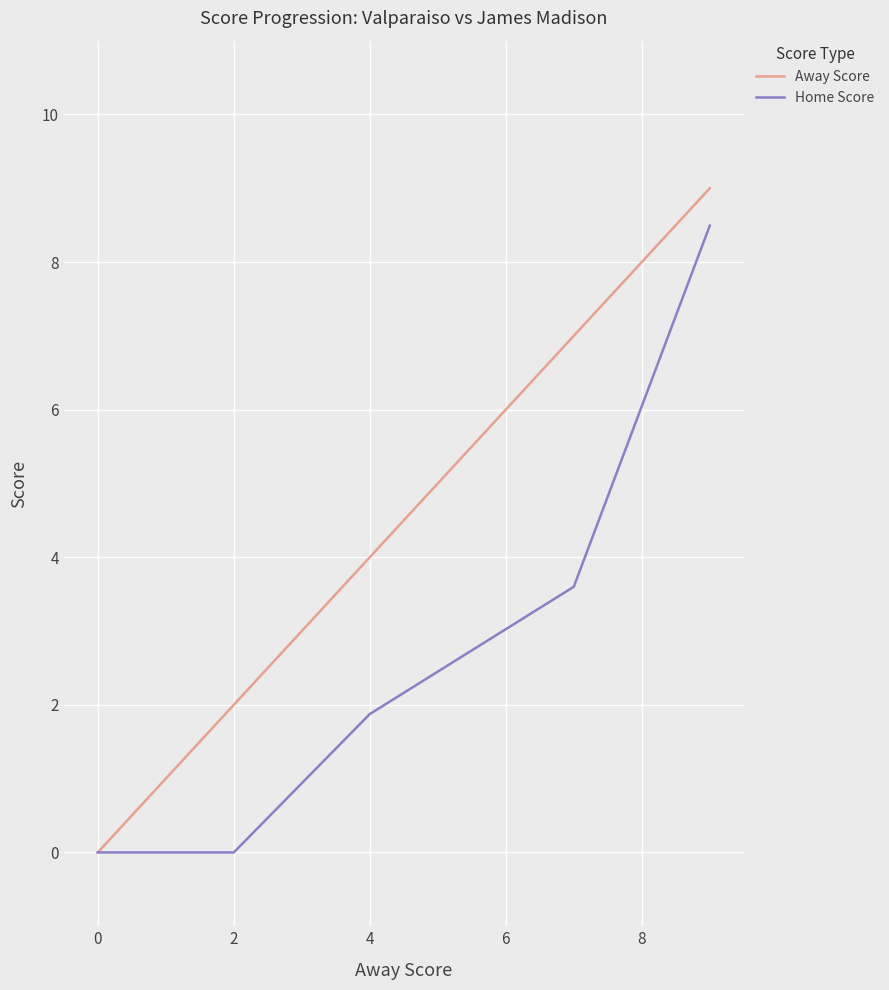

Which series has the largest total across all categories?

Away Score